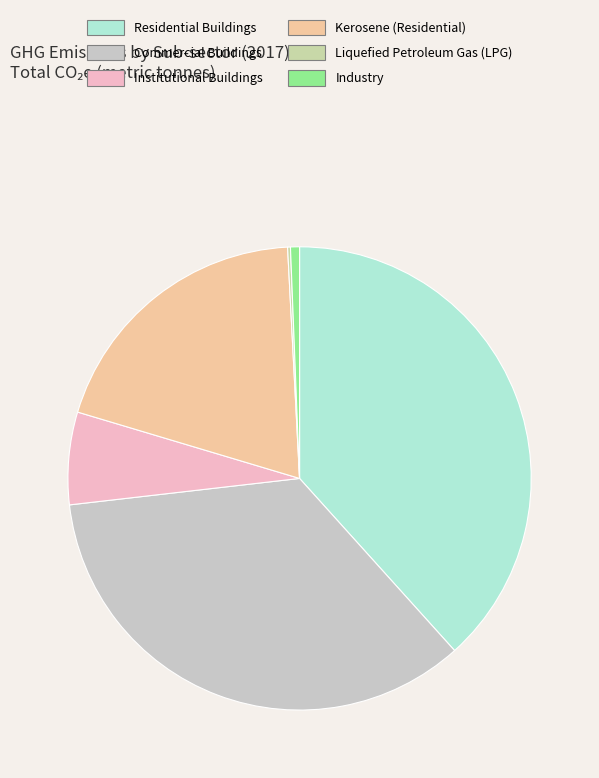

Is the sum of Commercial Buildings and Liquefied Petroleum Gas (LPG) greater than half?

No